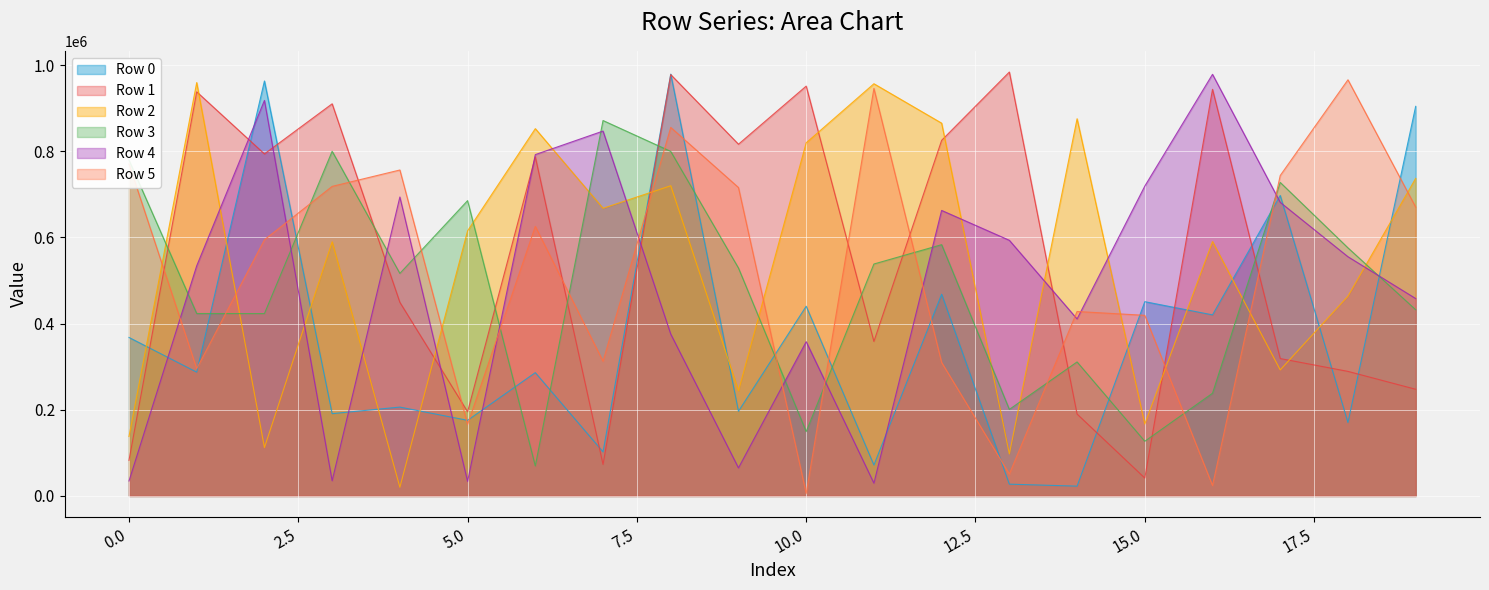

Is it true that Row 1 equals 825297 at 12?

True